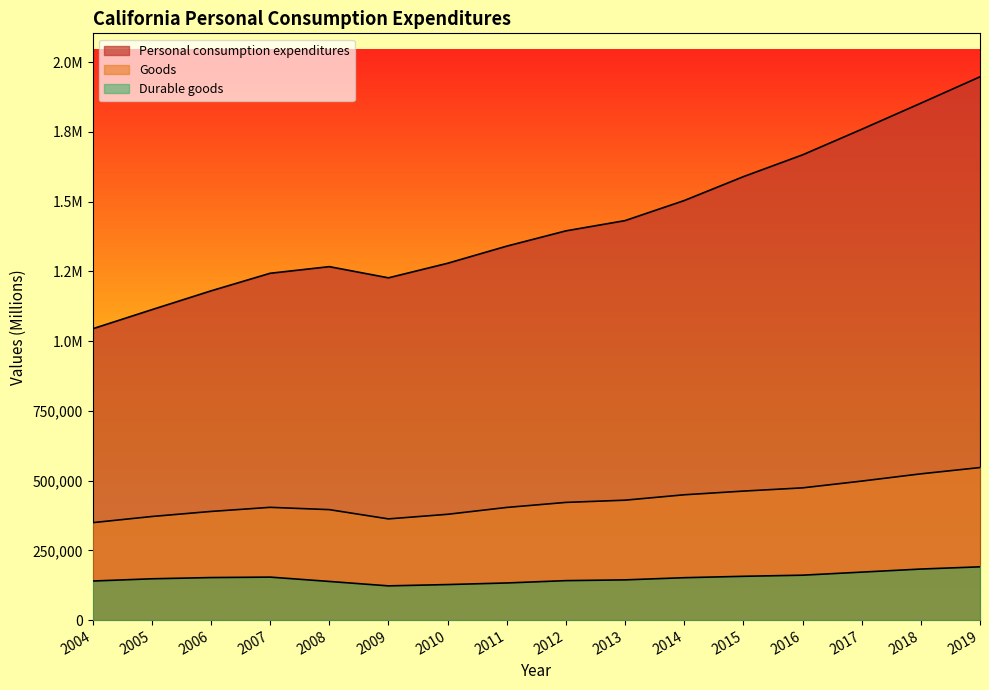

What is the value of the Durable goods point at the 15th from the left?

183000.0